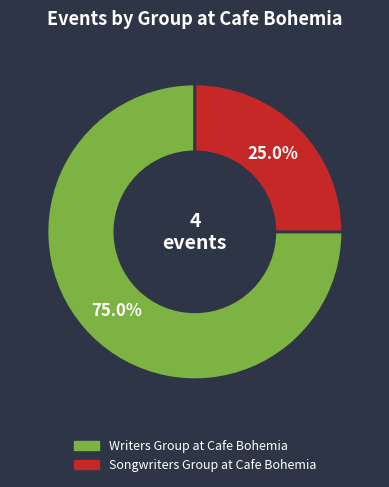

Rank the categories by value from highest to lowest.

Writers Group at Cafe Bohemia, Songwriters Group at Cafe Bohemia